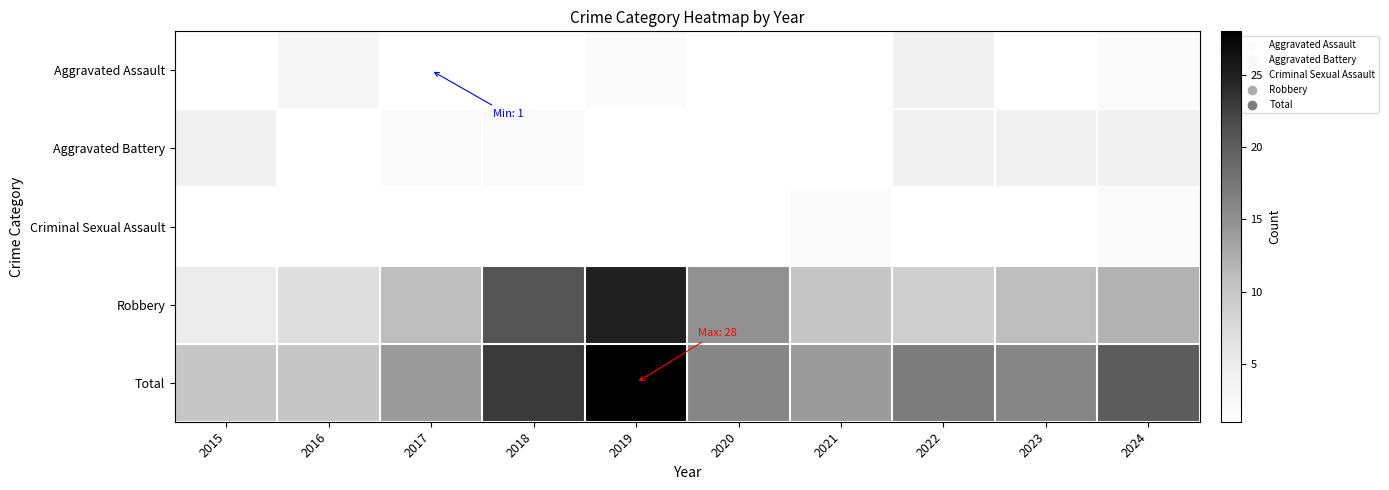

What is the sum of the Robbery values at 2016 and 2021?

17.0